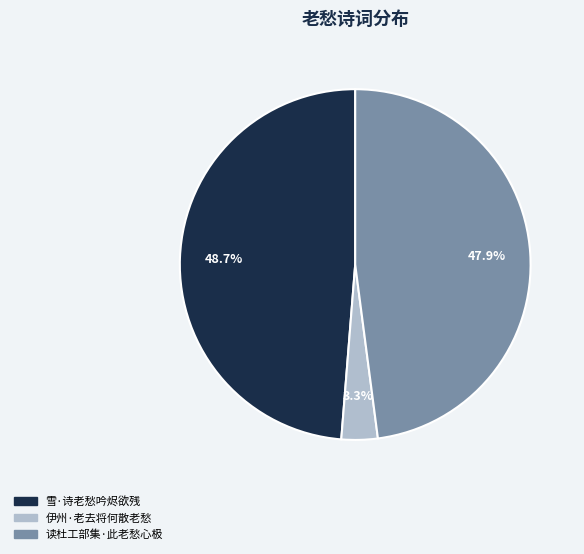

Does 伊州·老去将何散老愁 represent more than half of the total?

No